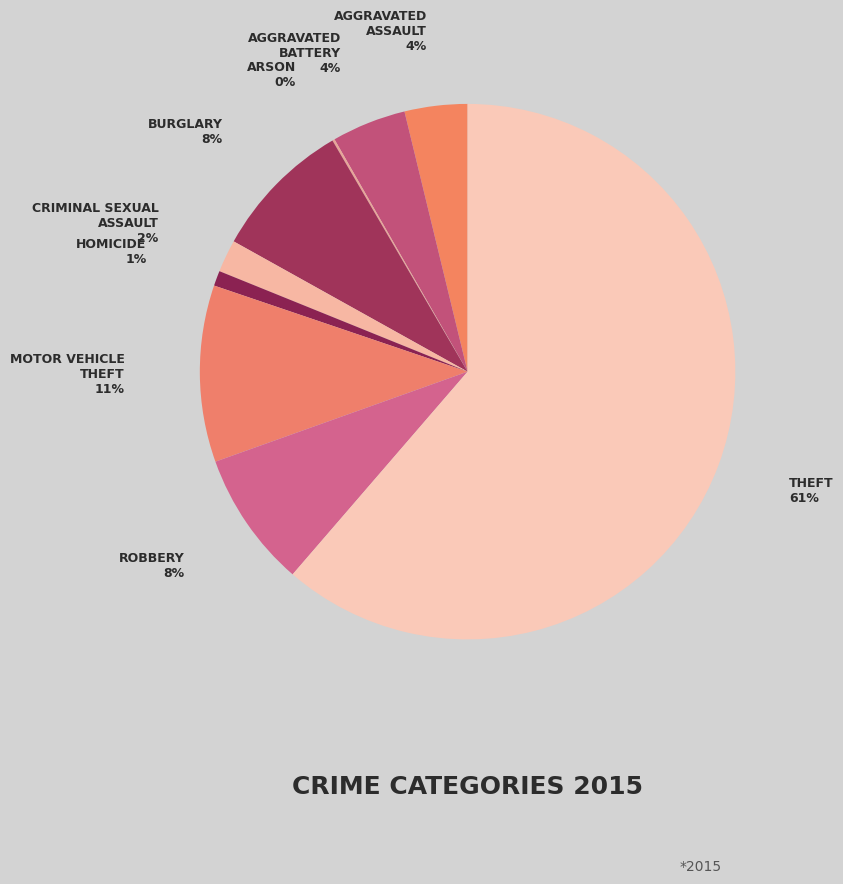

Count the number of slices in the pie.

9